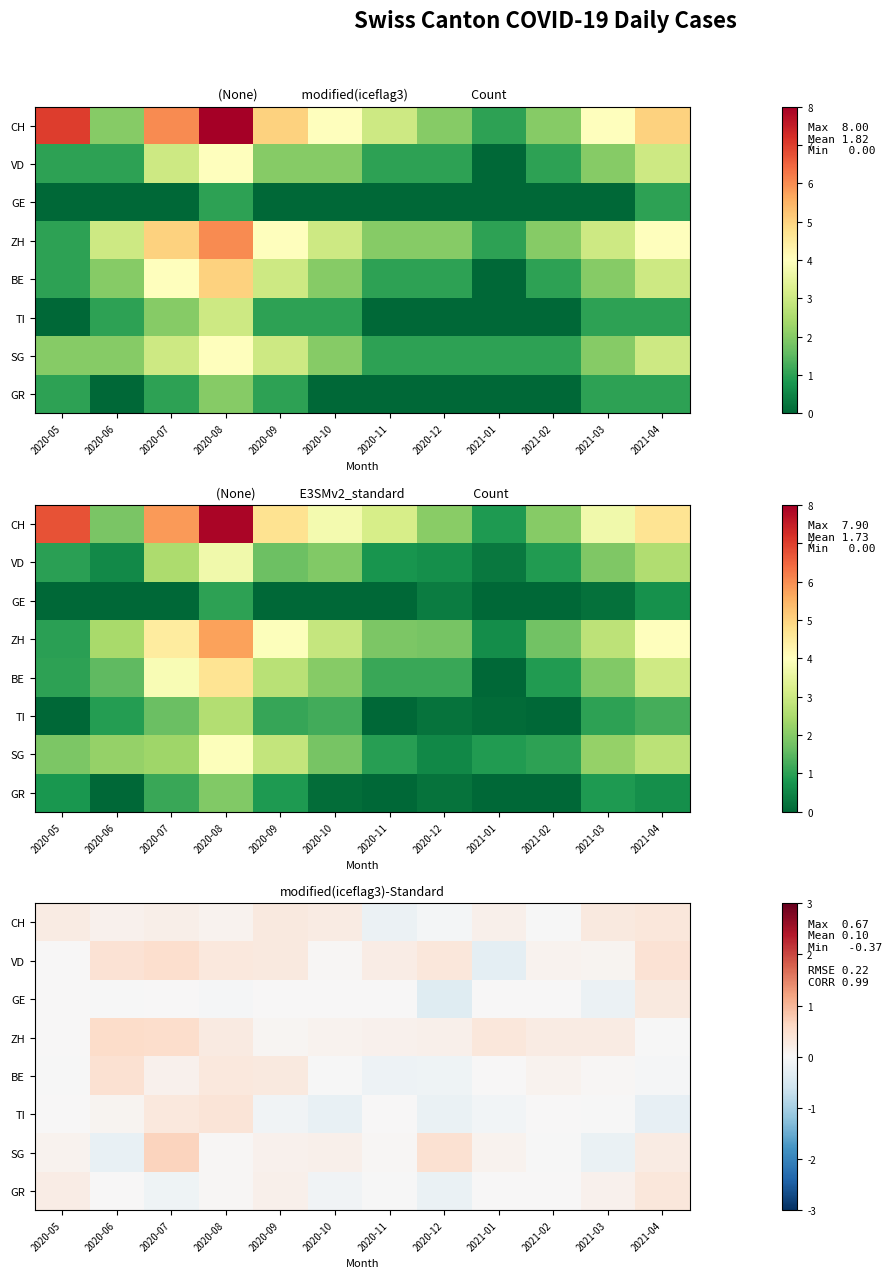

True or false: GR has a value of -0.4 at 2021-02.

False